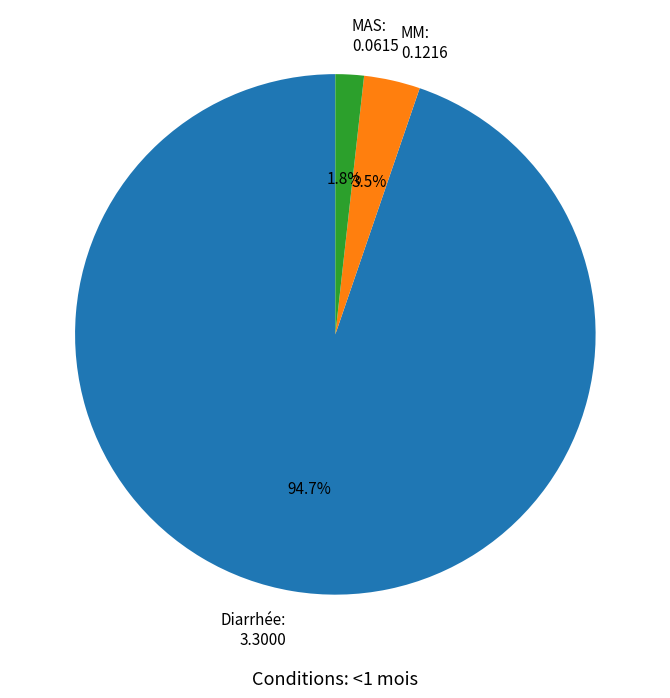

Which slice is the smallest?

MAS